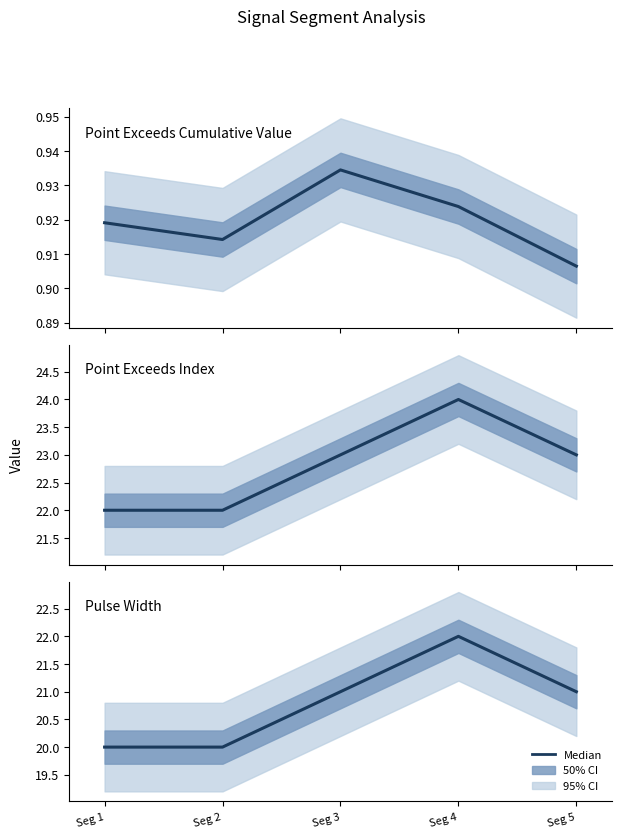

At which category does the chart reach its minimum across all series?

Seg 5